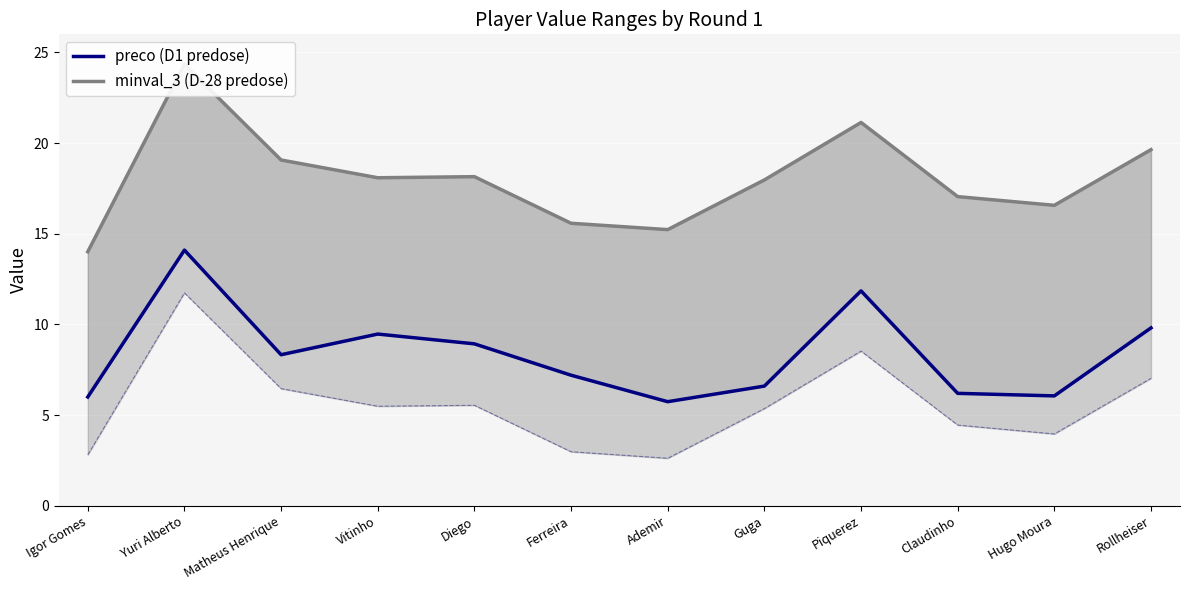

How many interior local valleys does the preco series have?

3